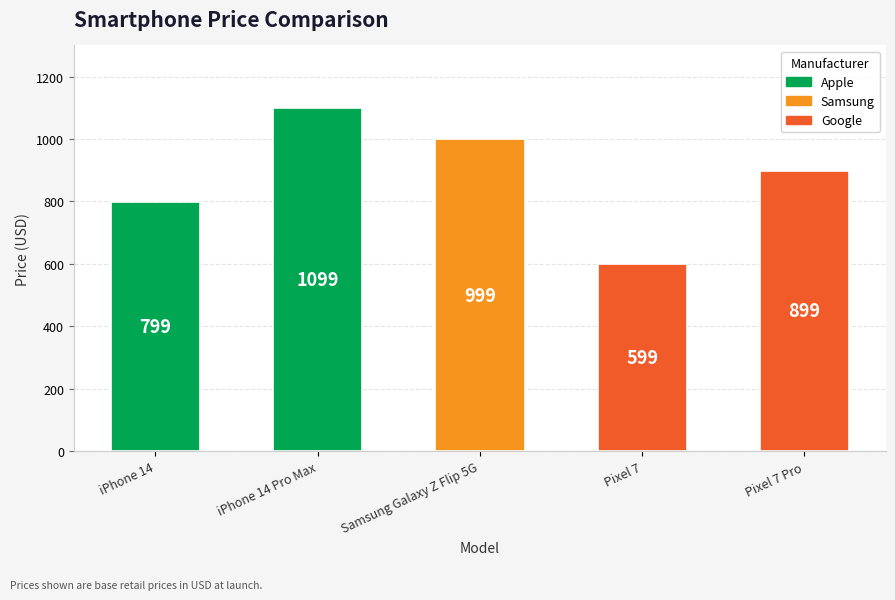

Count the values in the range 799 to 999.

3